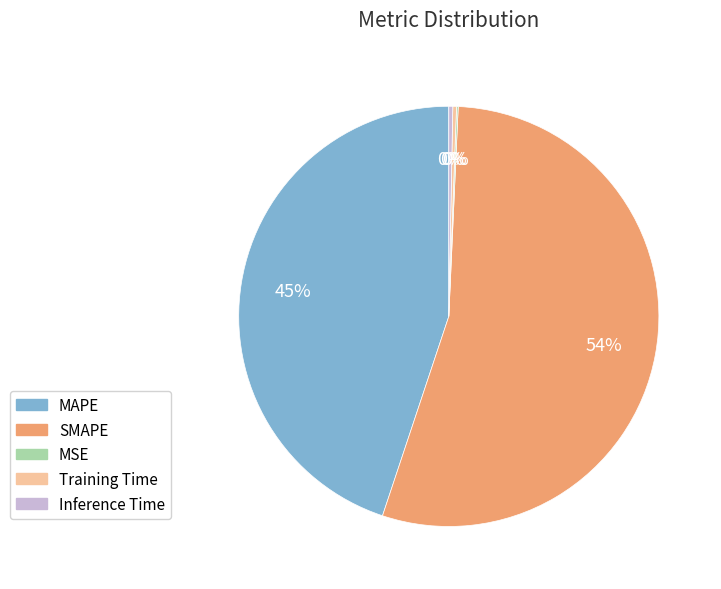

Is it true that Training Time is 0% of the pie?

True